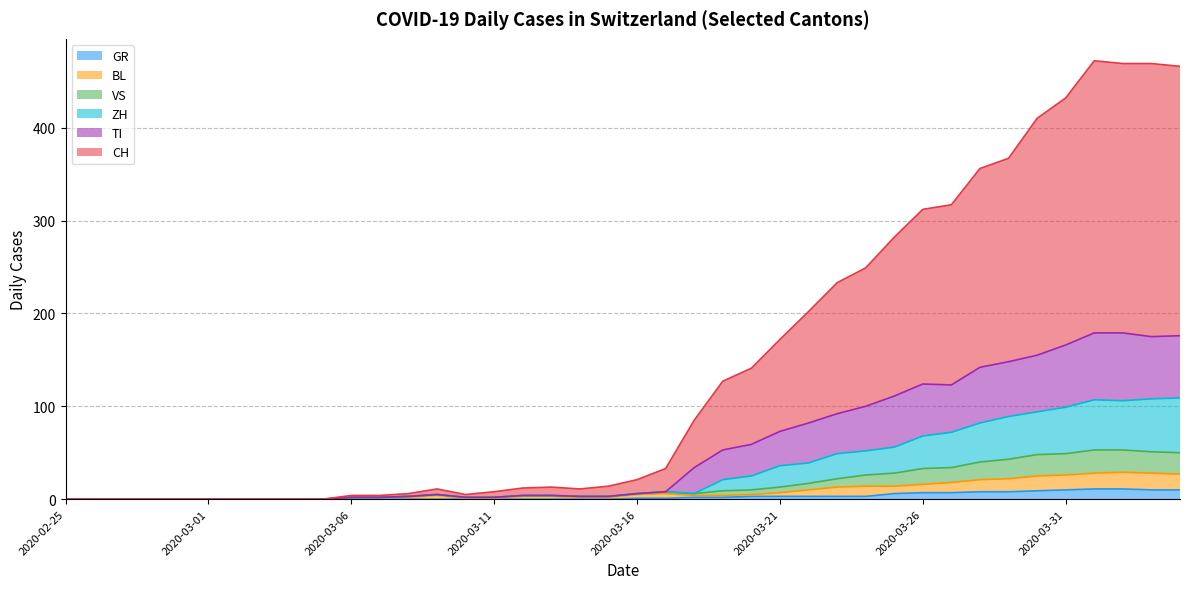

Which series has the largest range (max minus min)?

CH